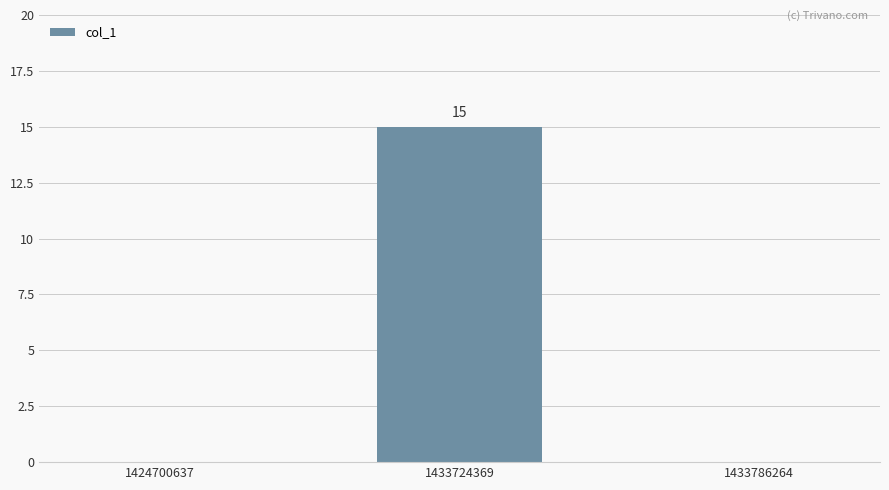

Between 1433724369 and 1433786264, which is larger?

1433724369